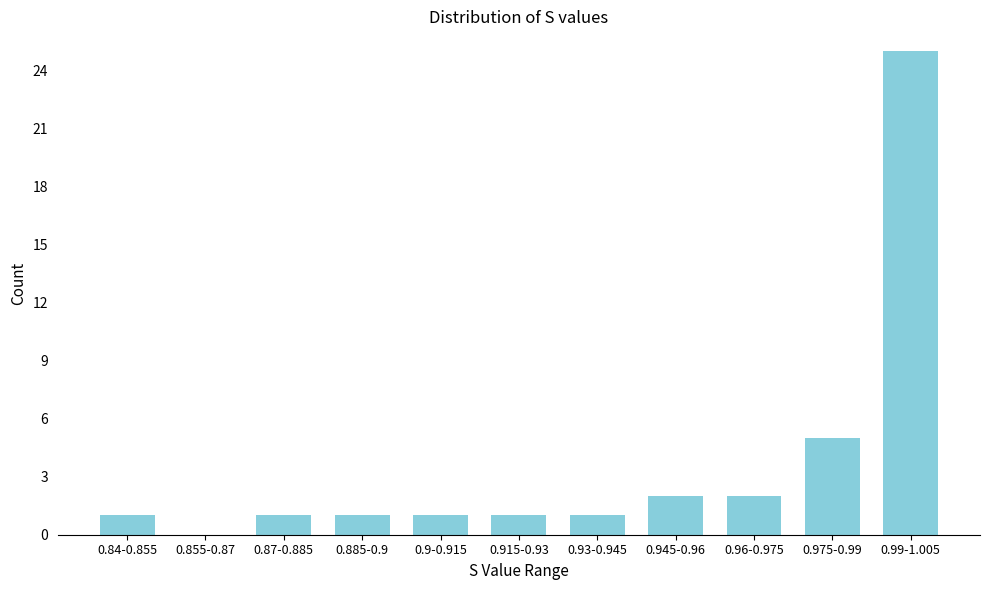

Reading left to right, list all the values displayed in this chart.

0.84-0.855=1	0.855-0.87=0	0.87-0.885=1	0.885-0.9=1	0.9-0.915=1	0.915-0.93=1	0.93-0.945=1	0.945-0.96=2	0.96-0.975=2	0.975-0.99=5	0.99-1.005=25